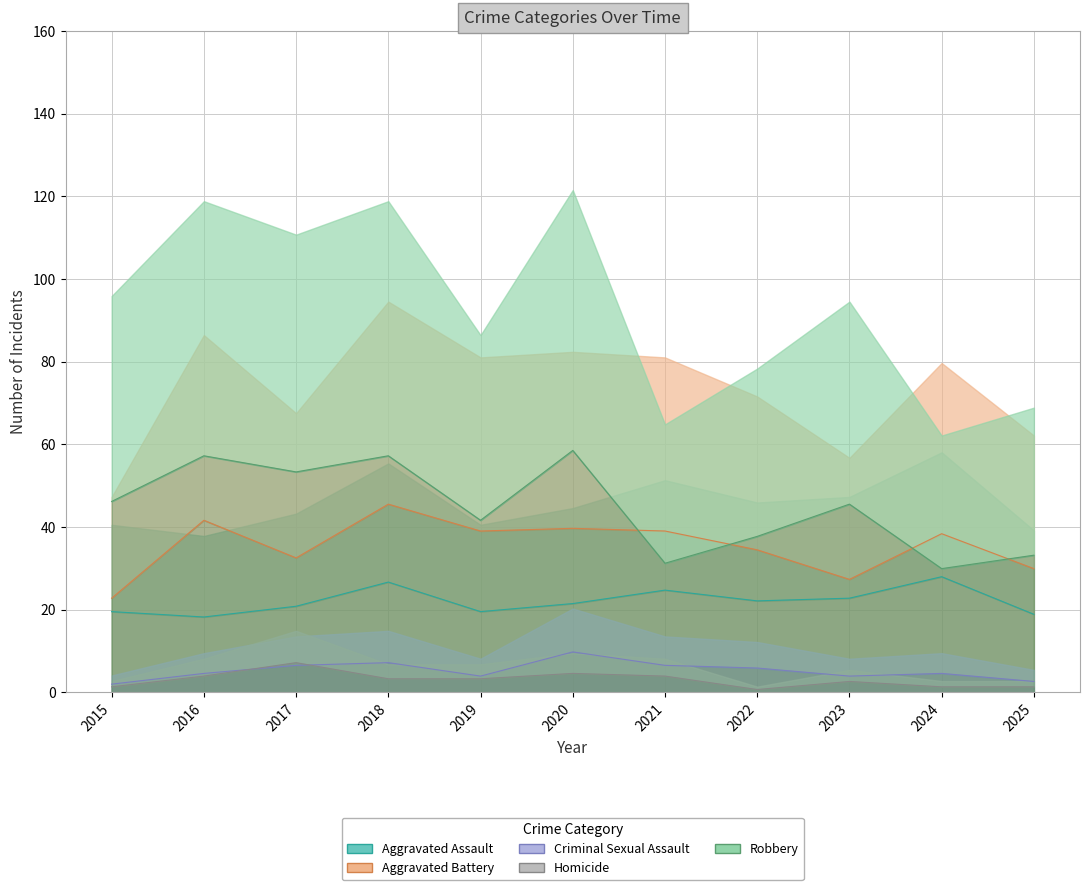

List the series in order of their peak value, lowest first.

Homicide, Criminal Sexual Assault, Aggravated Assault, Aggravated Battery, Robbery